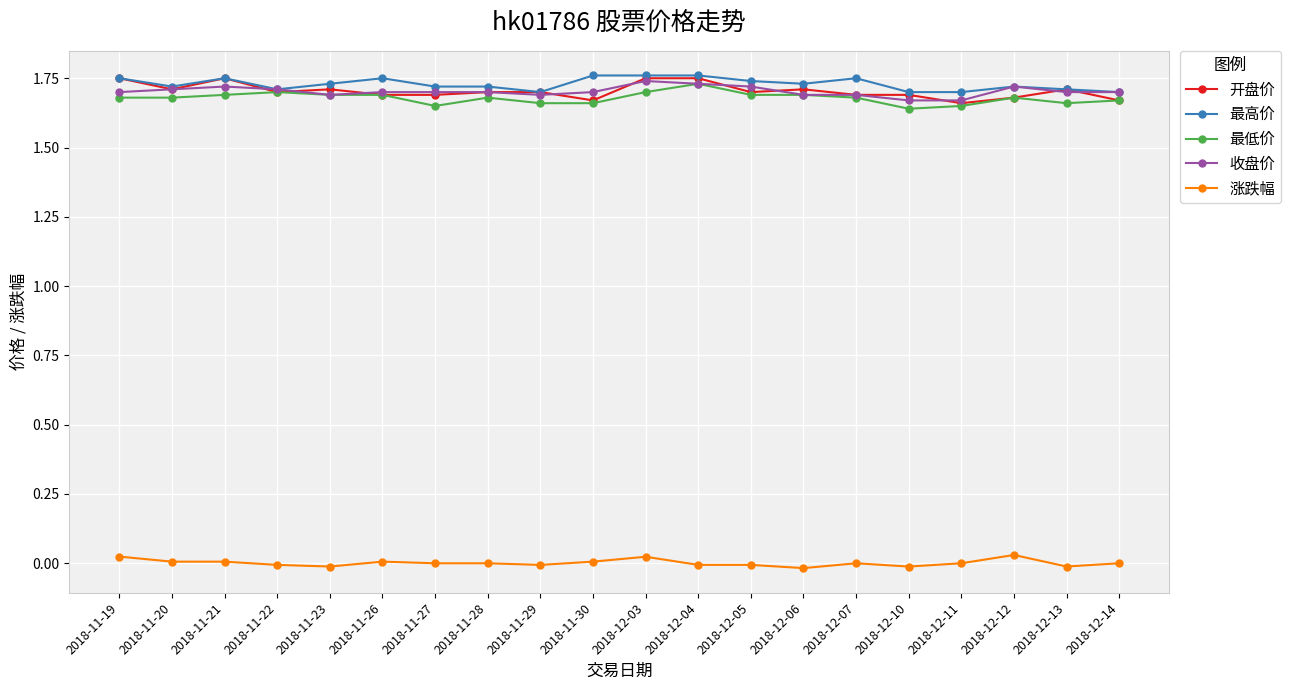

Which series changed the most between 2018-11-26 and 2018-12-03?

开盘价